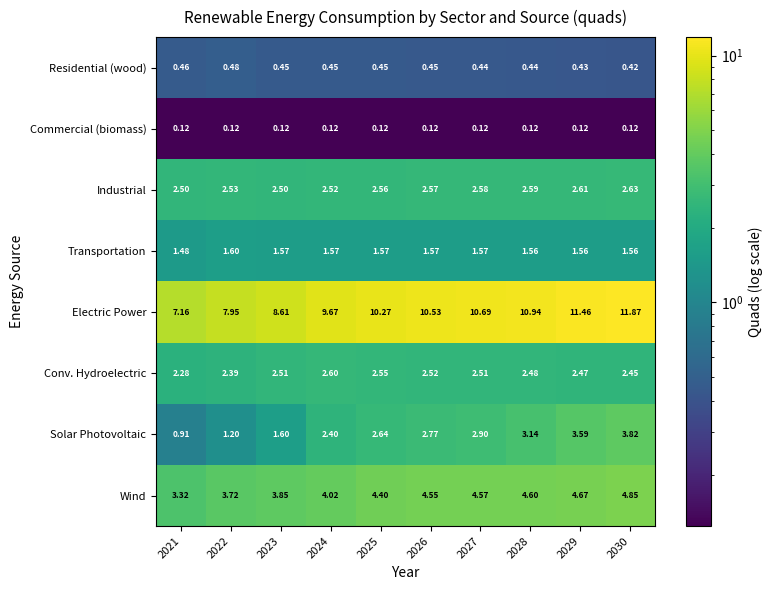

What is the maximum value shown in the chart?

11.9